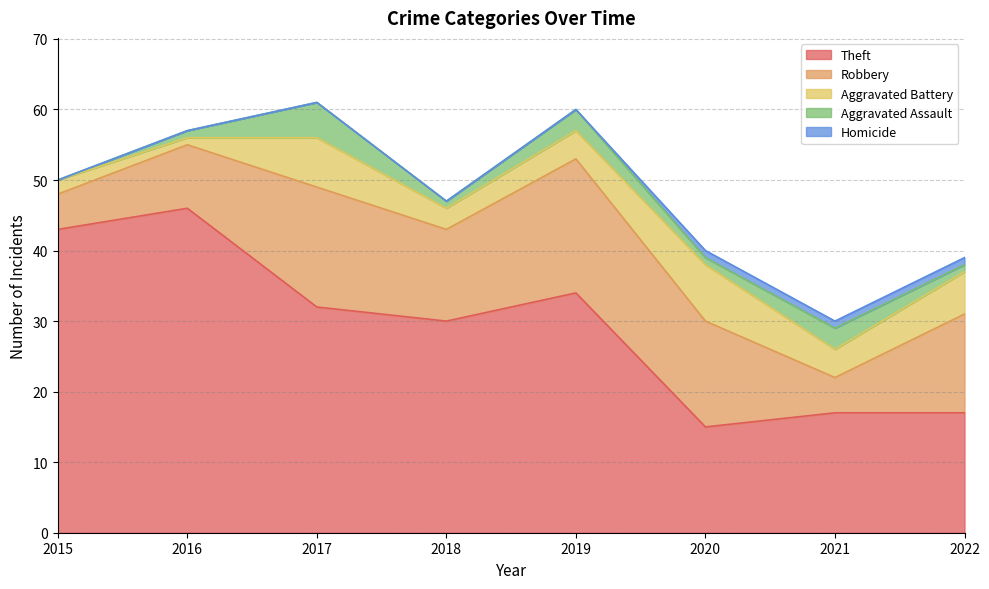

Is the value of Homicide at 2015 greater than the value of Aggravated Battery at 2022?

No